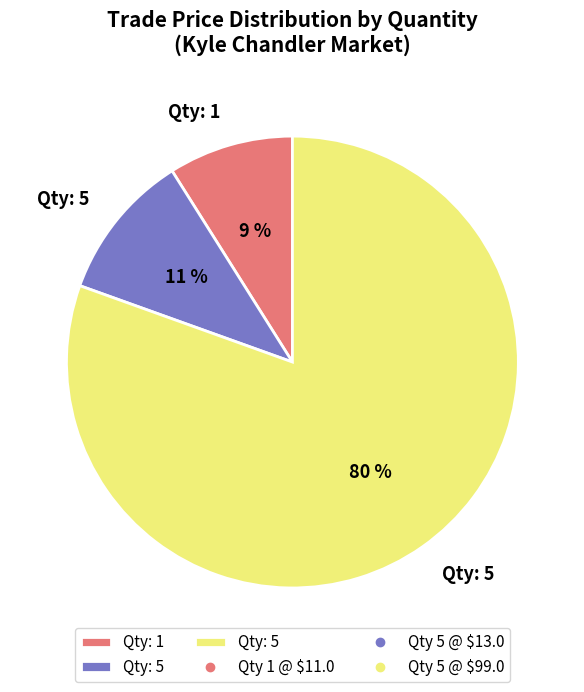

To the nearest percent, what is the average slice percentage?

33%